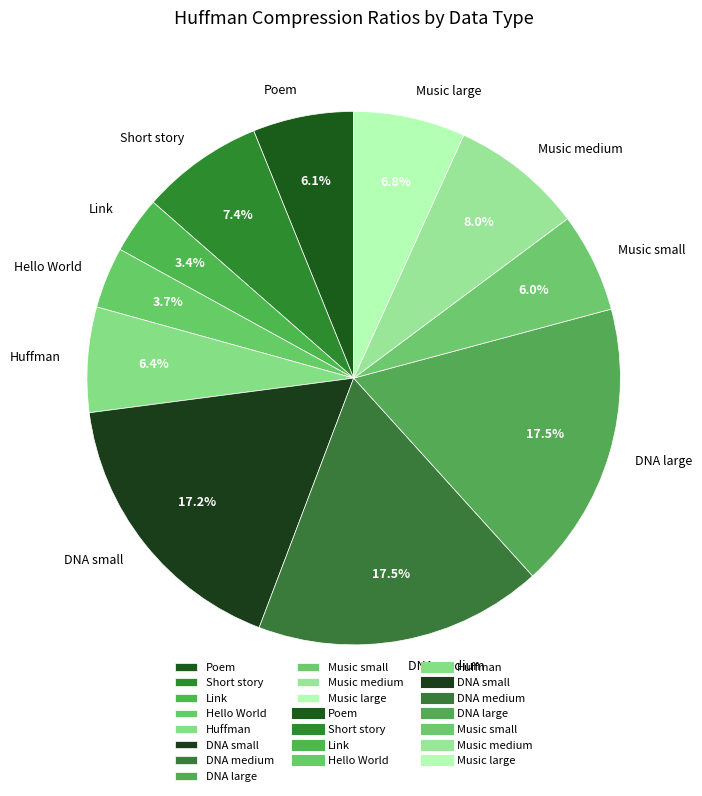

What percentage is NOT represented by Link?

96.6%